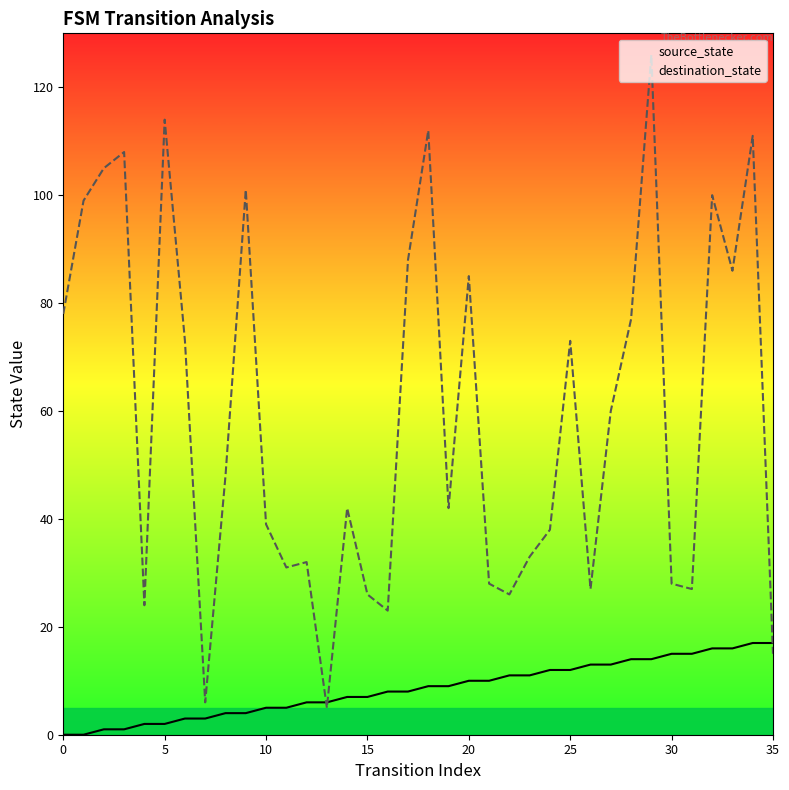

Which series reaches the minimum Y coordinate?

source_state